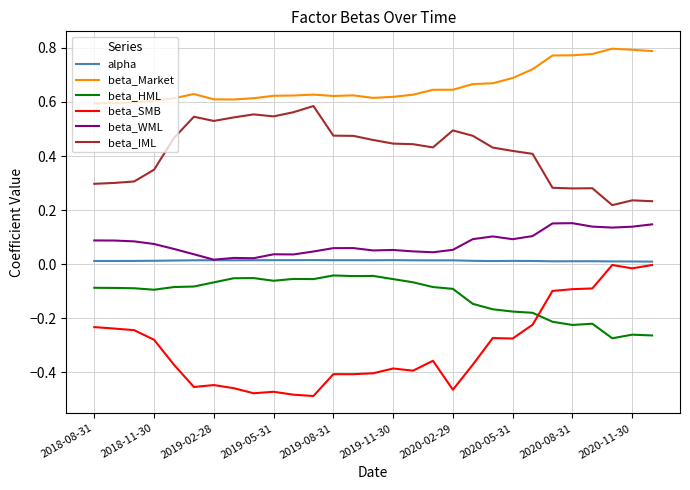

Which series has the largest total across all categories?

beta_Market